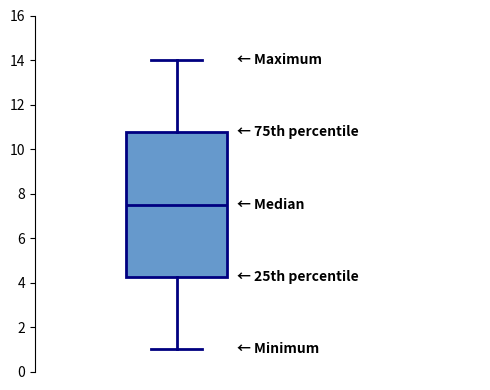

Read this box plot against the y-axis: the position of the median line, the range covered by the box, and the ends of both whiskers. The values are not printed on the chart, so give them approximately, as read against the axis.

median 7.6, box 4.2 to 10.8, whiskers 1.0 to 14.0